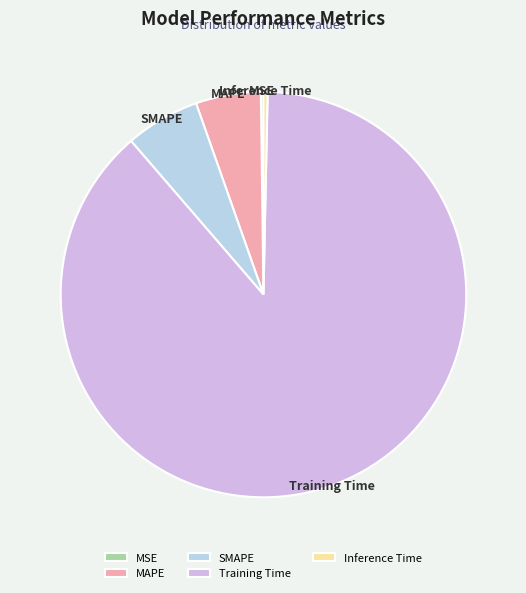

Do SMAPE and MAPE together represent more than half of the pie?

No